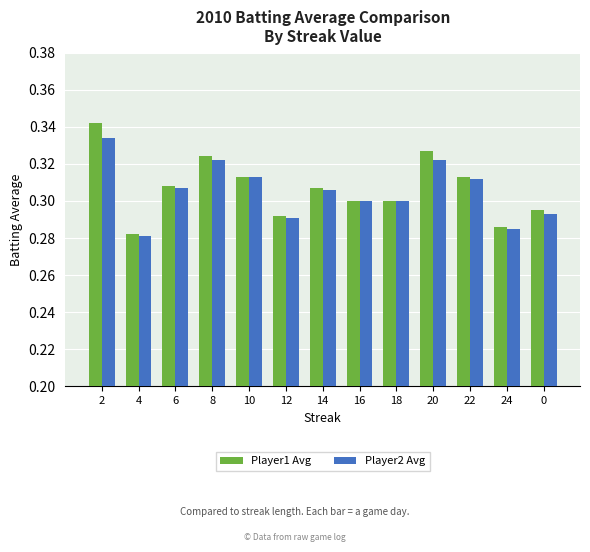

What is the total value across all series at 24?

0.6